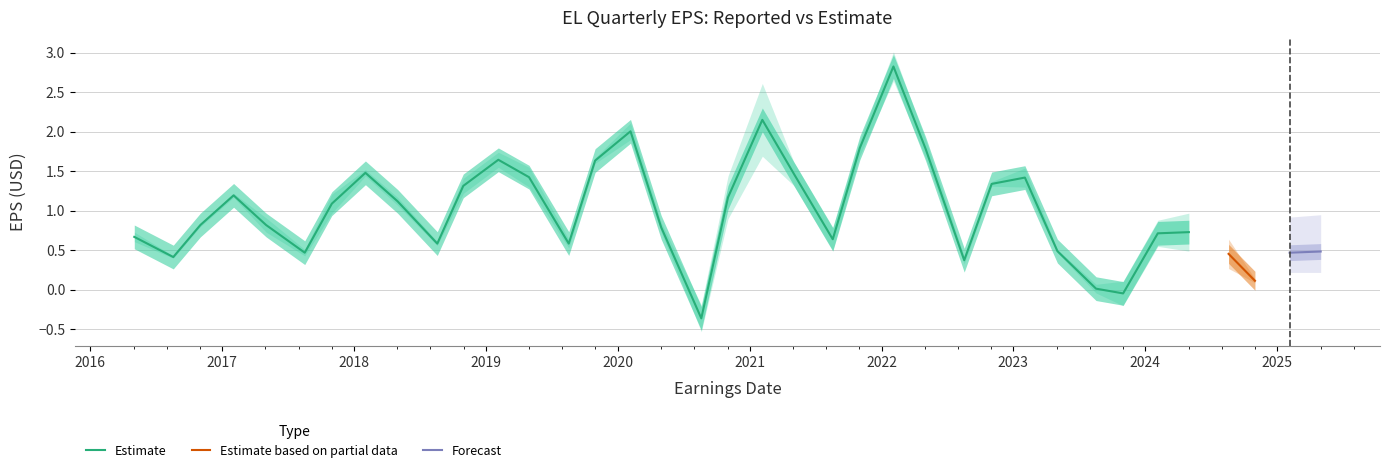

Is the value of EstimateEPS at 2022-02-03 greater than the value of ReportedEPS at 2023-02-02?

Yes